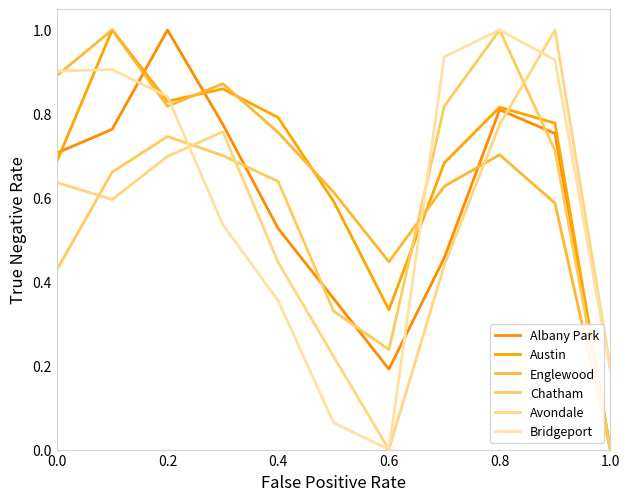

How many lines are shown in the chart?

6